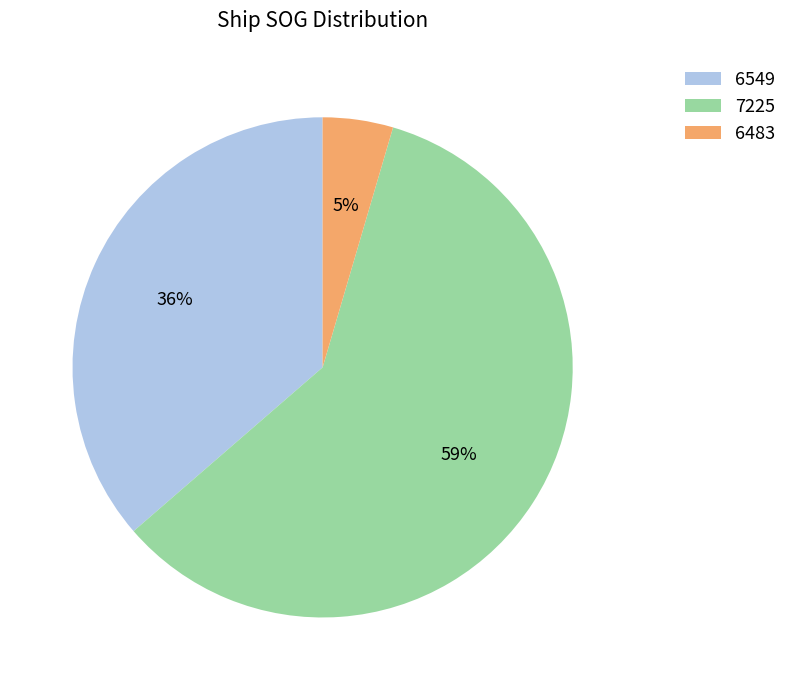

Which slice is the smallest?

6483